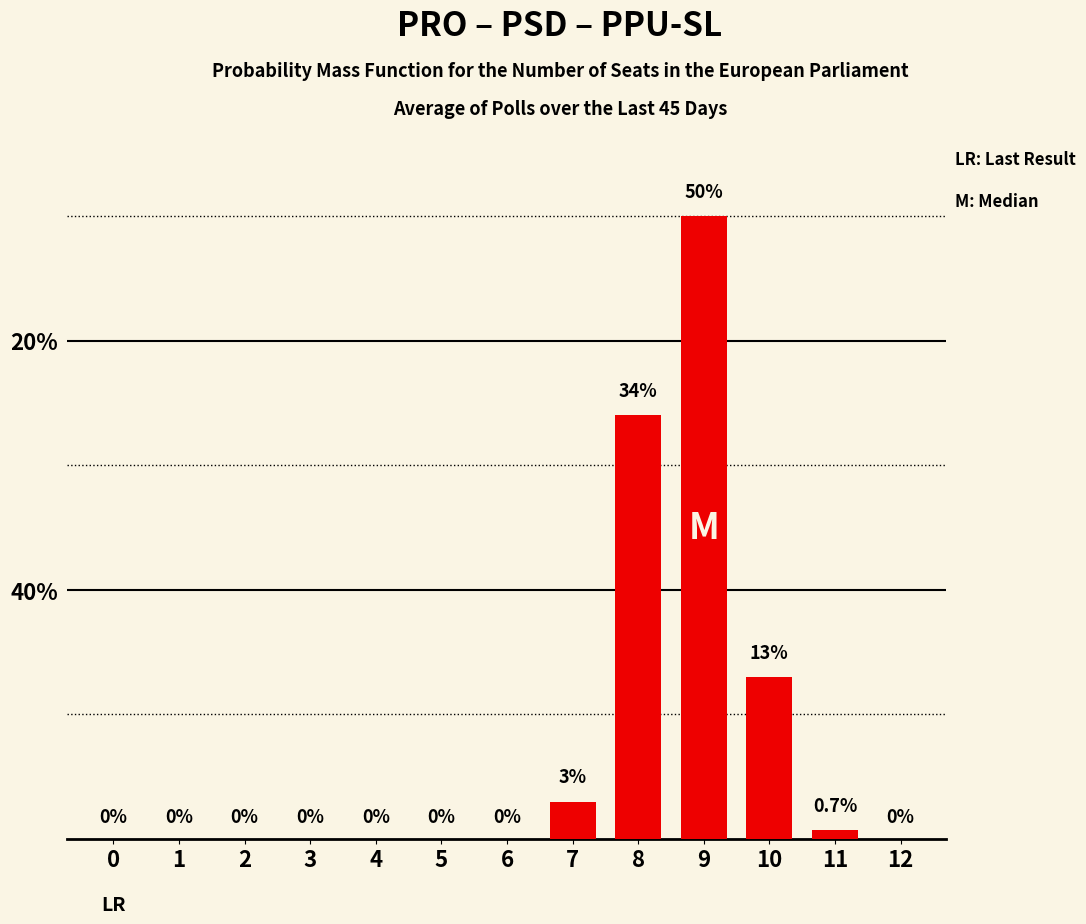

True or false: the data shows 13.0 at 10.

True